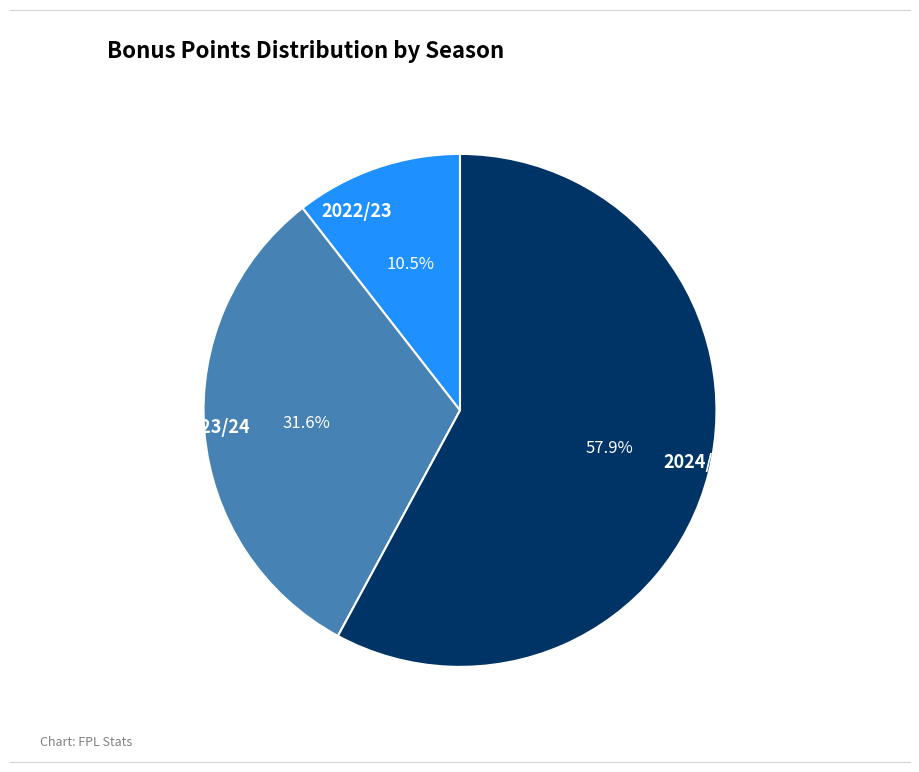

Count the number of slices in the pie.

3